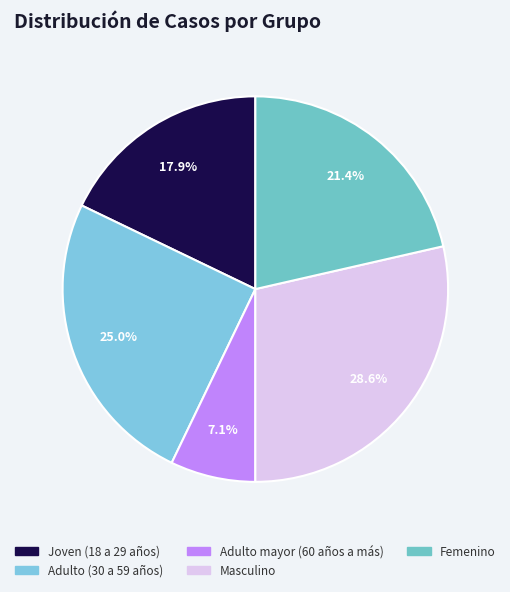

How many slices are in this pie chart?

5